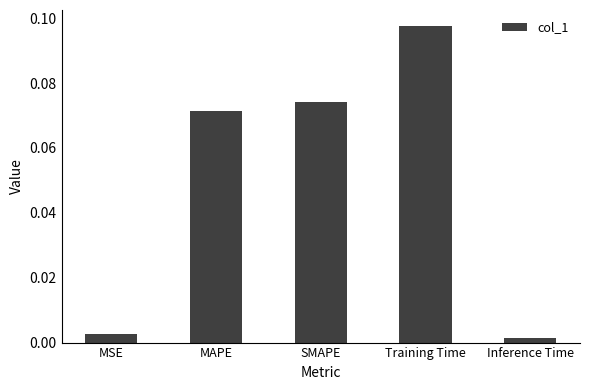

Count the number of data series in this chart.

1